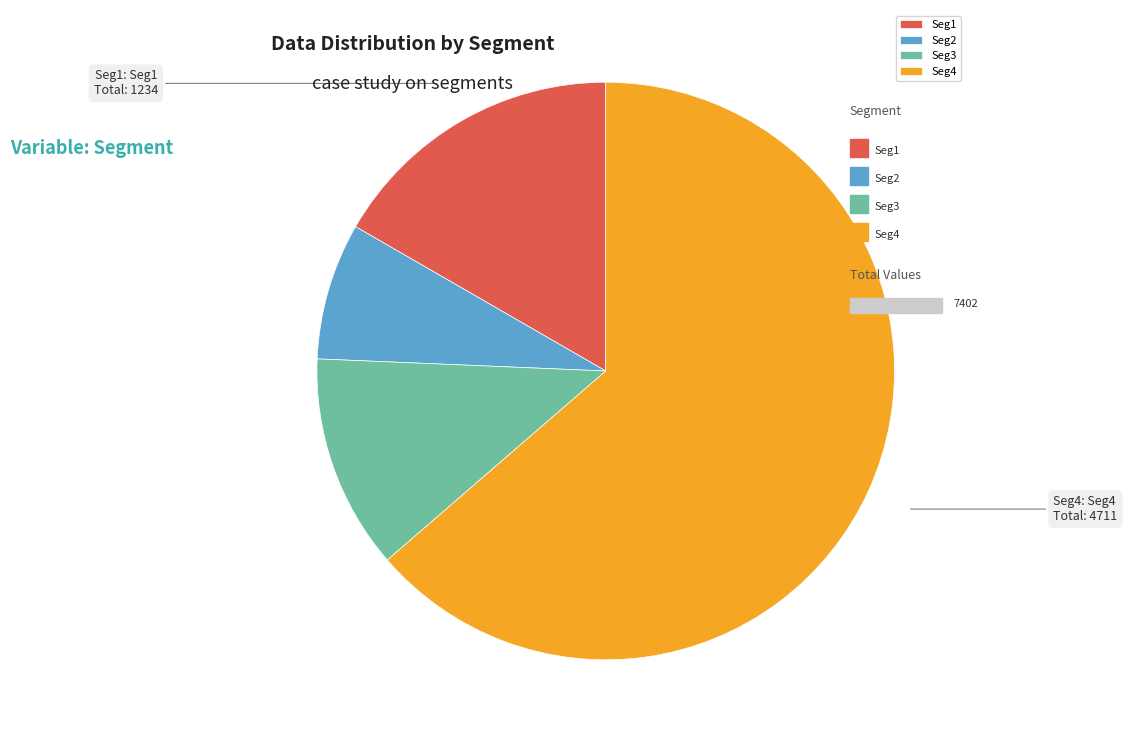

Between Seg3 and Seg4, which is larger?

Seg4